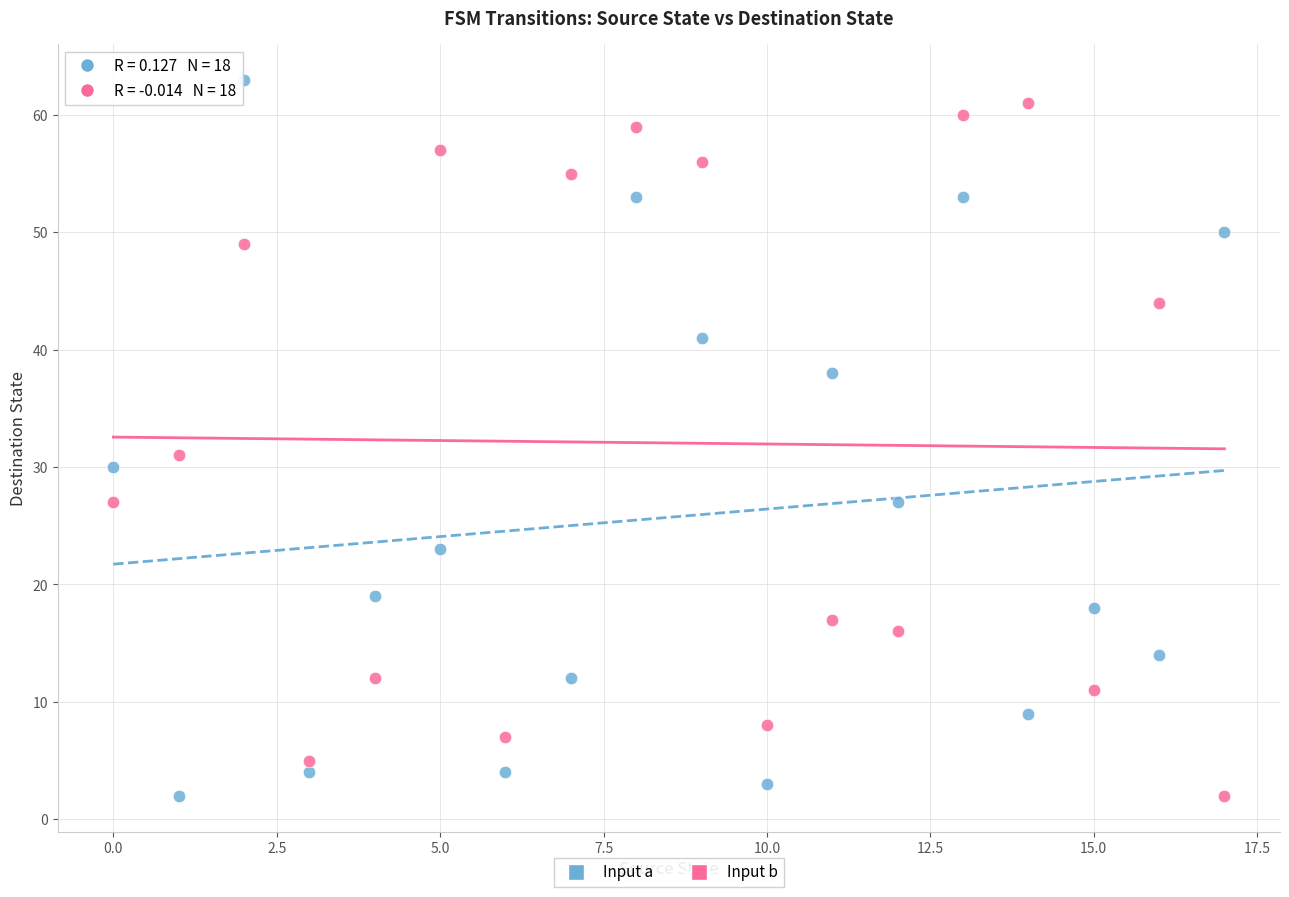

Across all data points, what is the range of Y values (max minus min)?

61